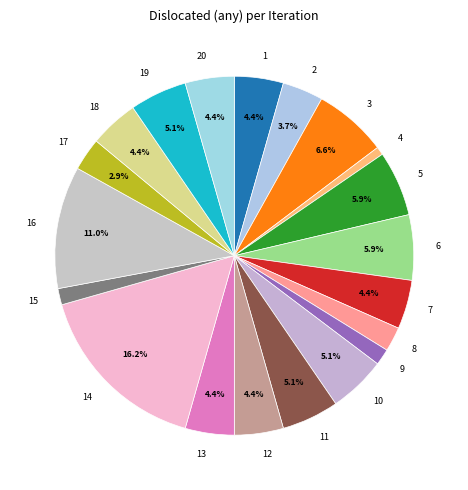

What percentage is NOT represented by 12?

95.6%